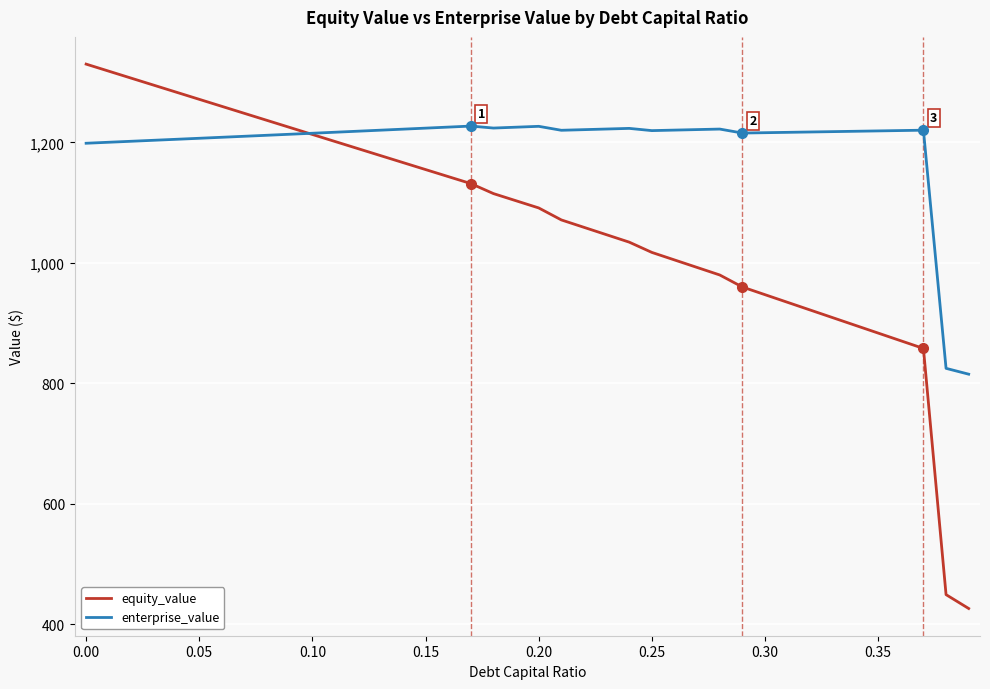

Rank the series by their average value, from lowest to highest.

equity_value, enterprise_value